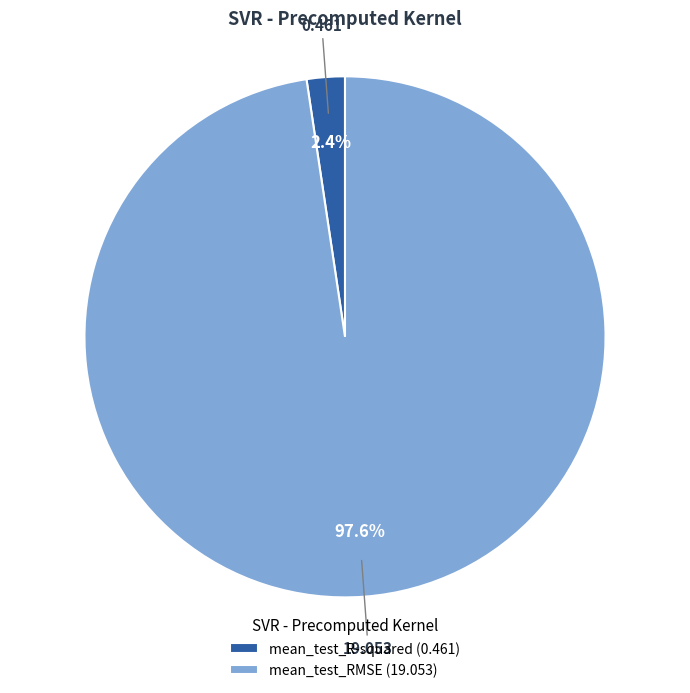

To the nearest percent, what is the difference between the mean_test_R-squared and mean_test_RMSE slice percentages?

95%